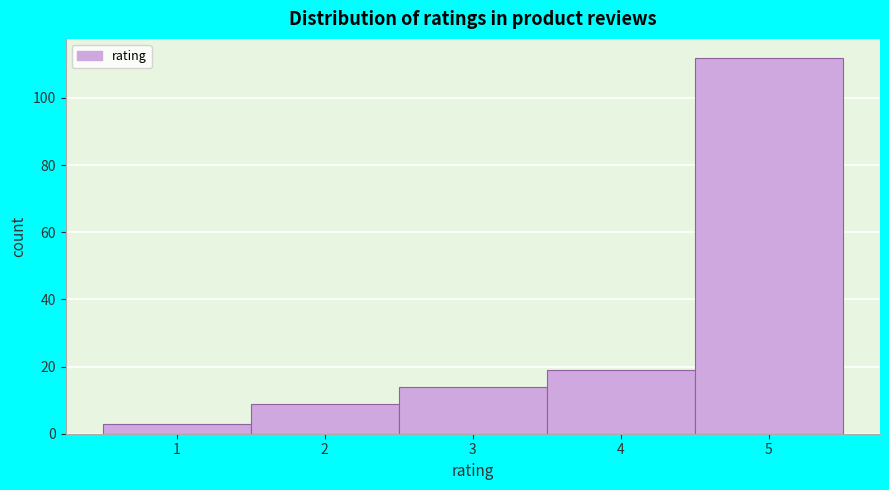

Reading left to right, transcribe this chart: for each bar, give the range it covers on the x-axis and its height. The values are not printed on the chart, so give them approximately, as read against the axis.

0.5 to 1.5: 4
1.5 to 2.5: 10
2.5 to 3.5: 14
3.5 to 4.5: 20
4.5 to 5.5: 112